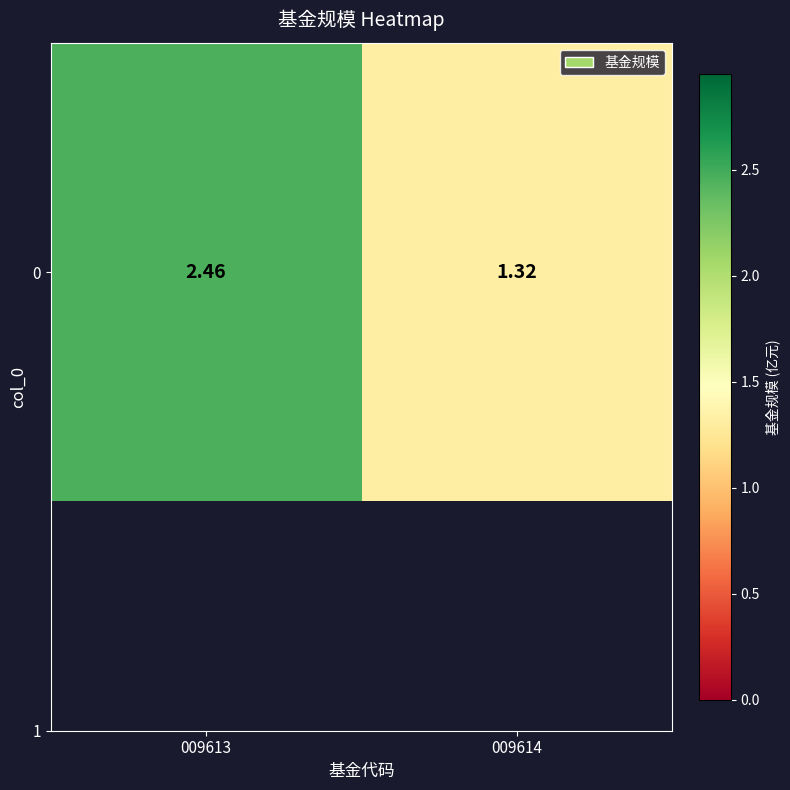

What is the greatest value displayed?

2.5